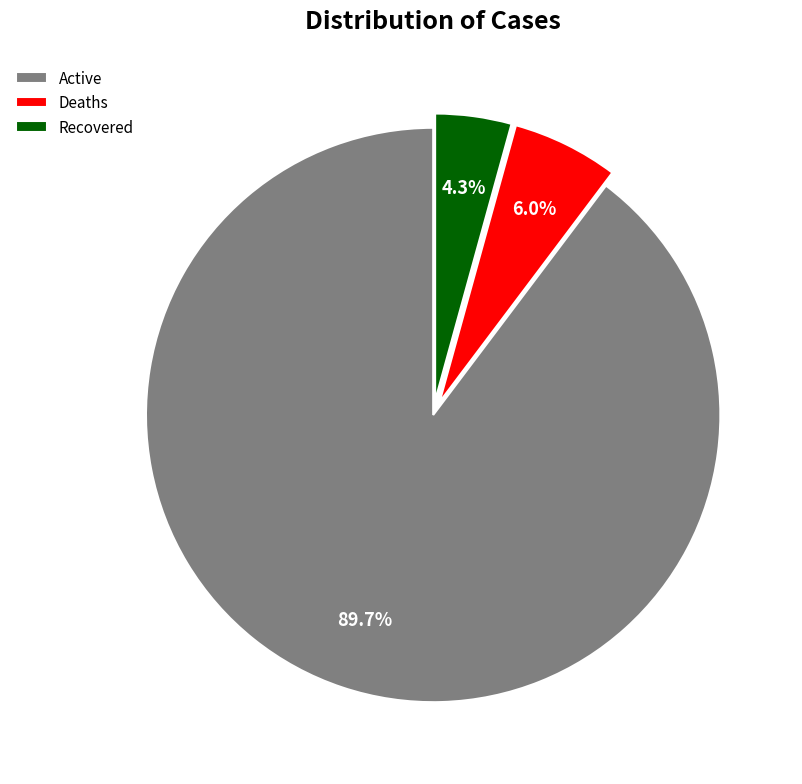

Which slice represents more than half of the pie?

Active